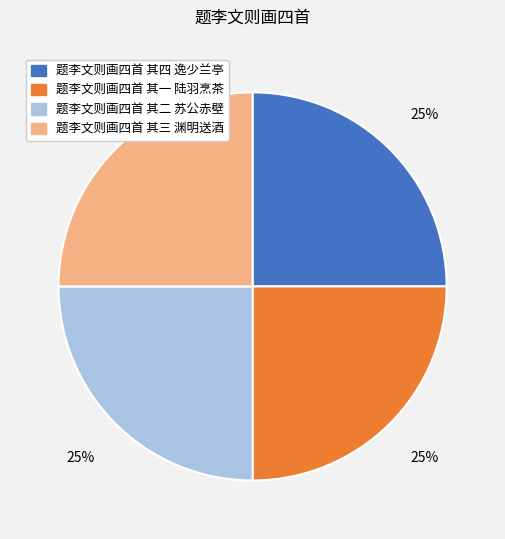

How many slices are in this pie chart?

4